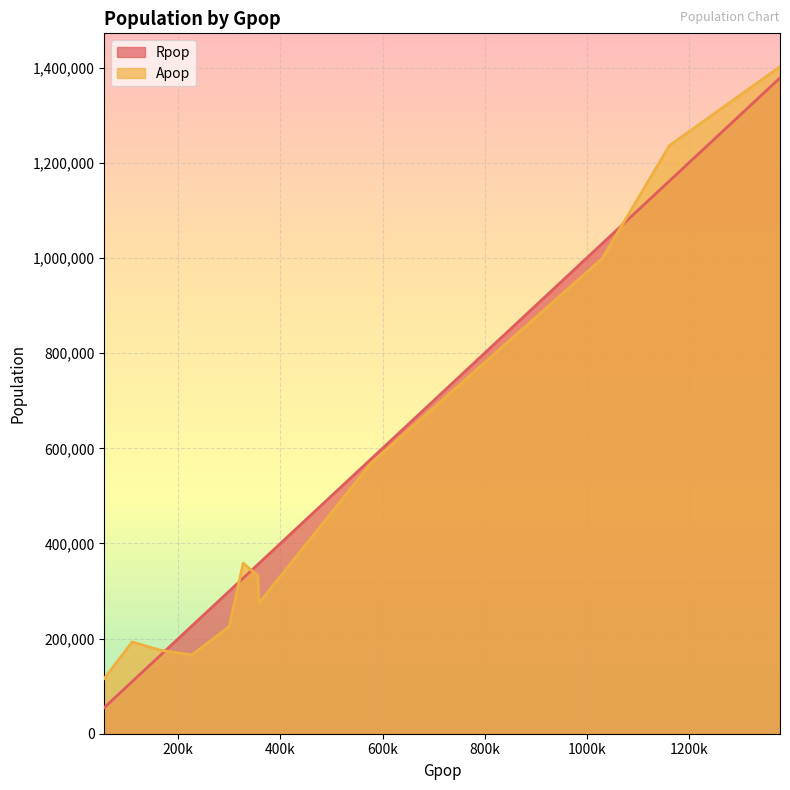

What is the average value of the Apop series?

503878